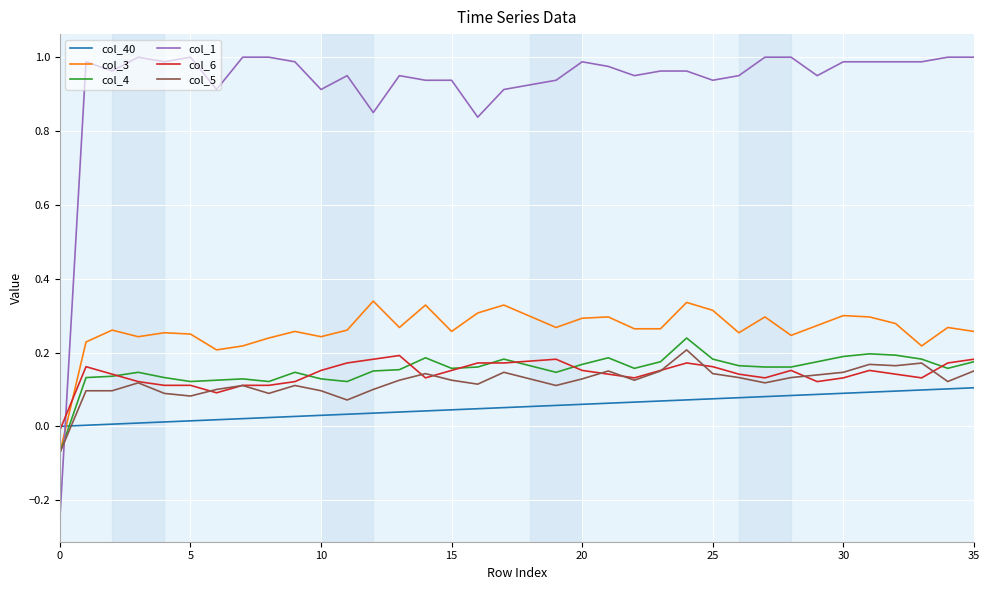

What is the difference between the maximum and minimum values in the col_3 series?

0.4